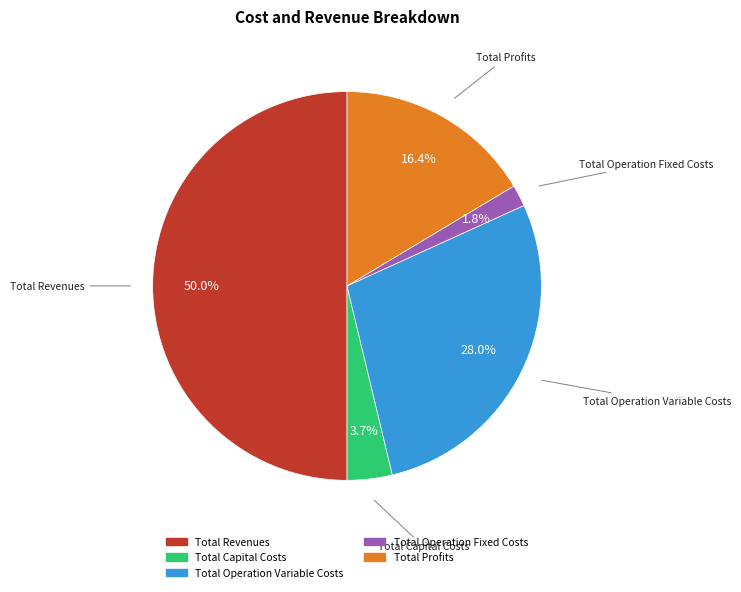

Does Total Profits represent more than half of the total?

No